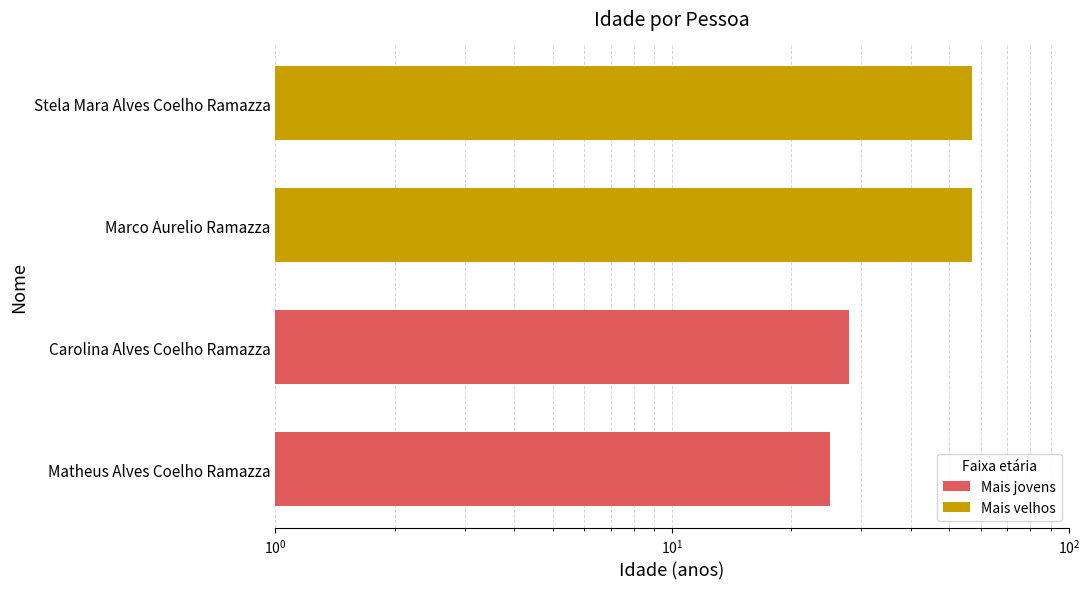

How many values are below 57?

2